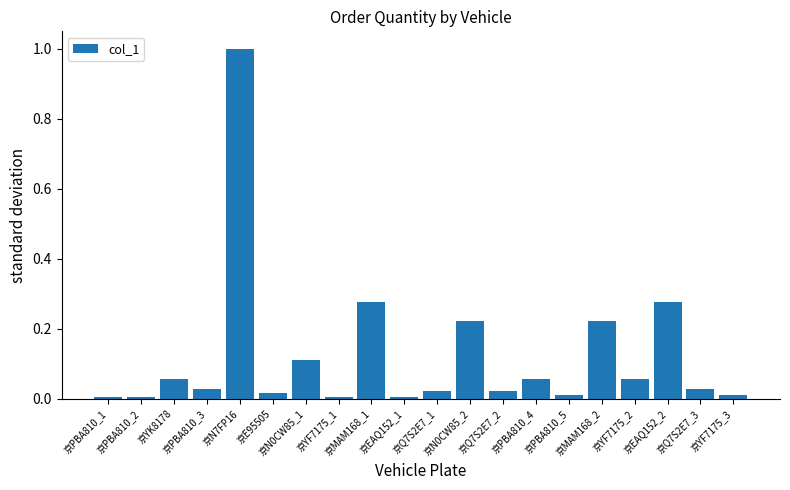

What is the greatest value displayed?

1.0